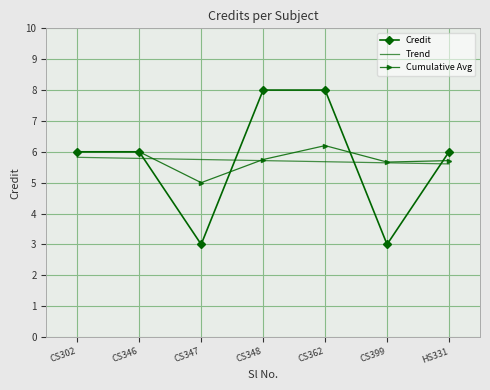

What are all the series names shown in the legend?

Credit, Trend, Cumulative Avg